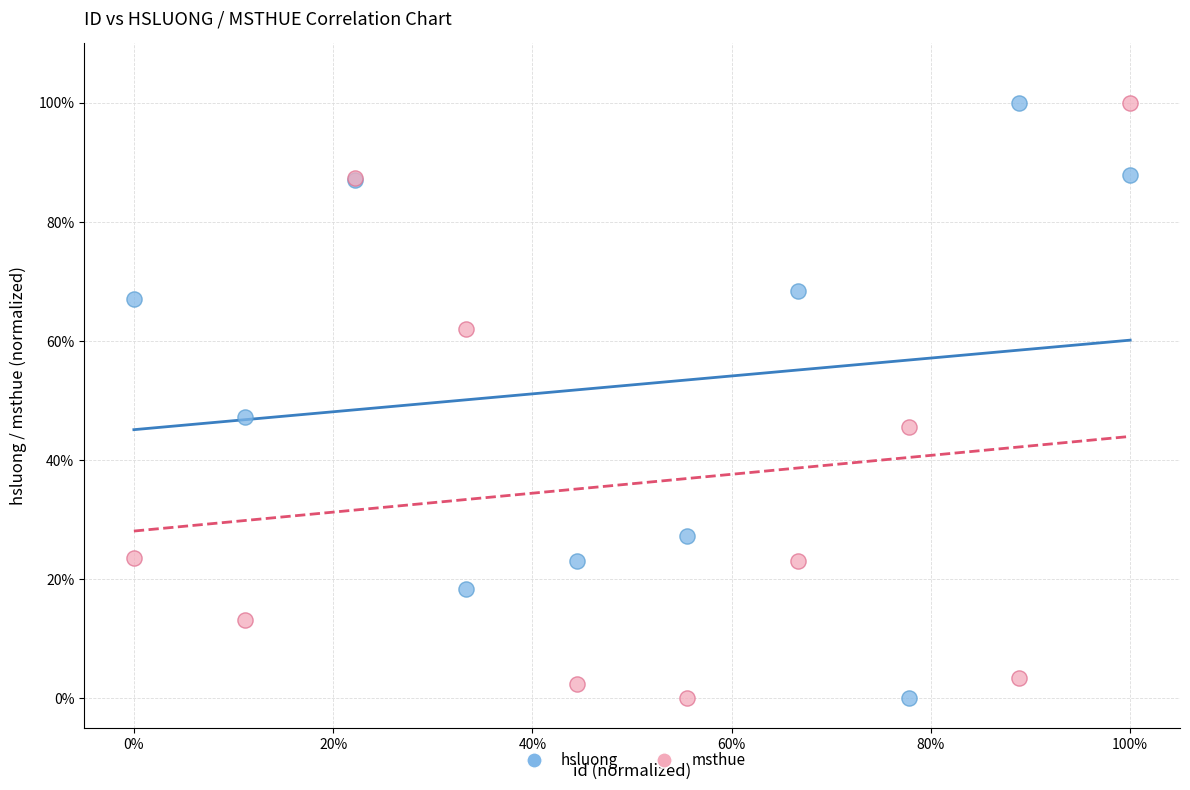

In the msthue series, what Y value is closest to 50?

45.6